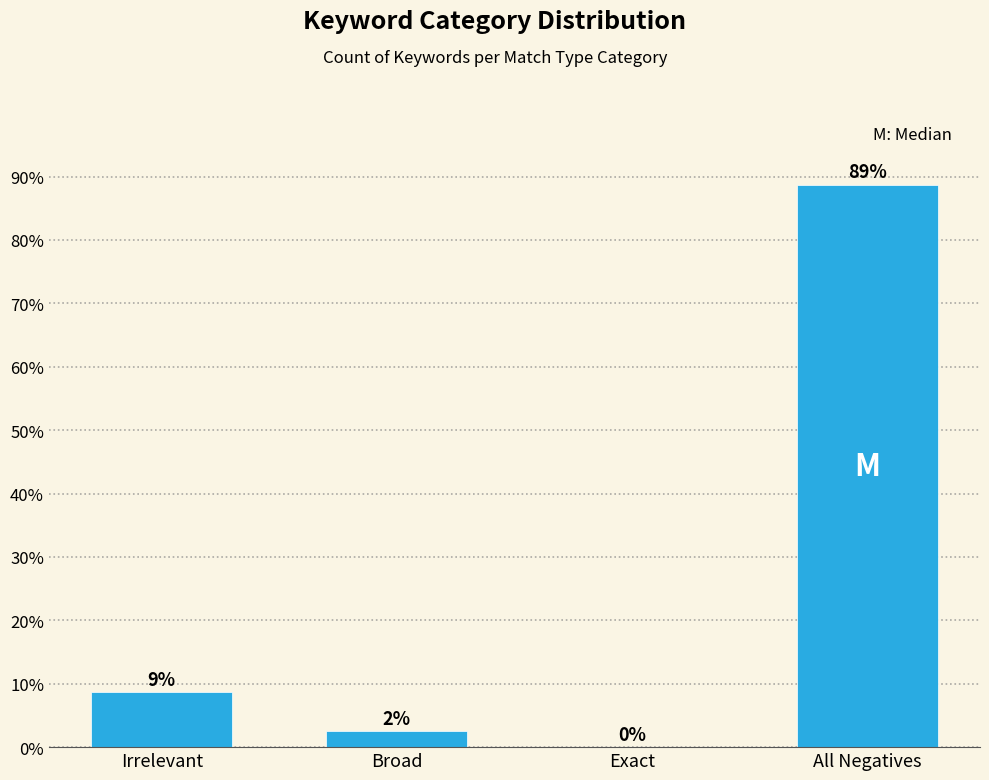

What is the sum of all values?

100.0